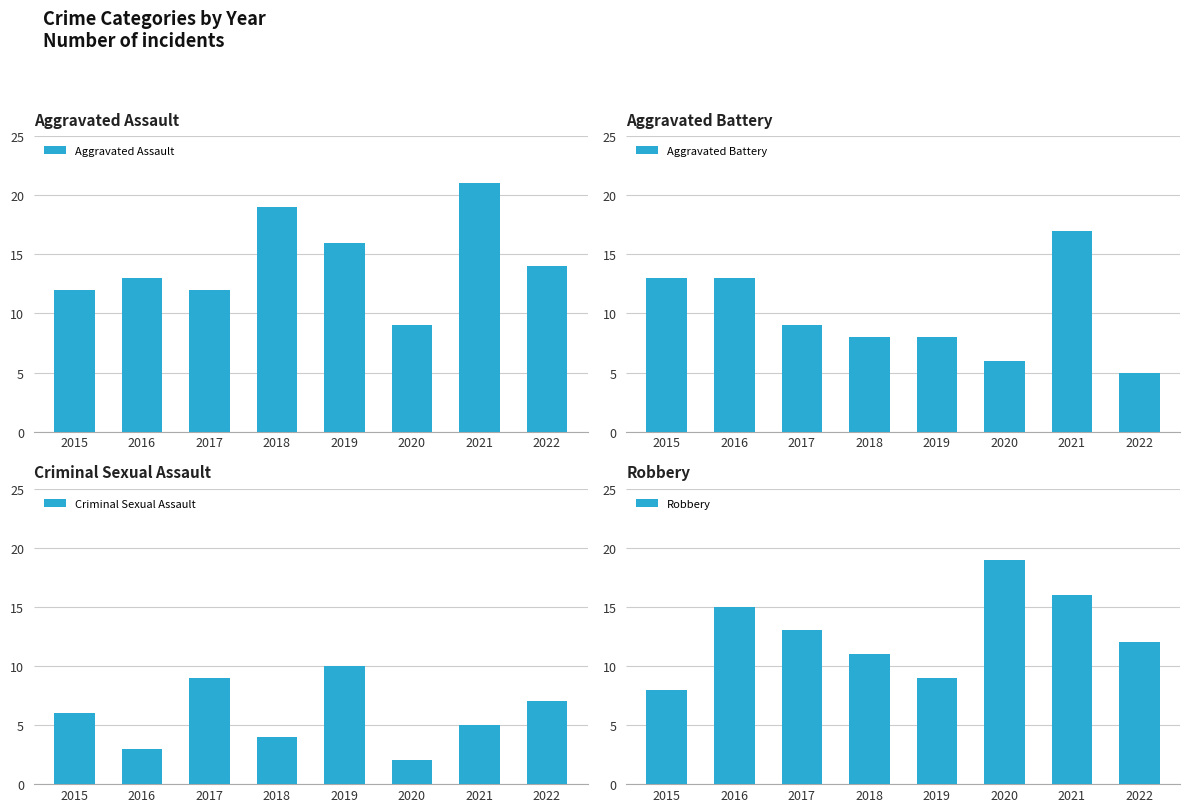

How many categories are shown in the chart?

8